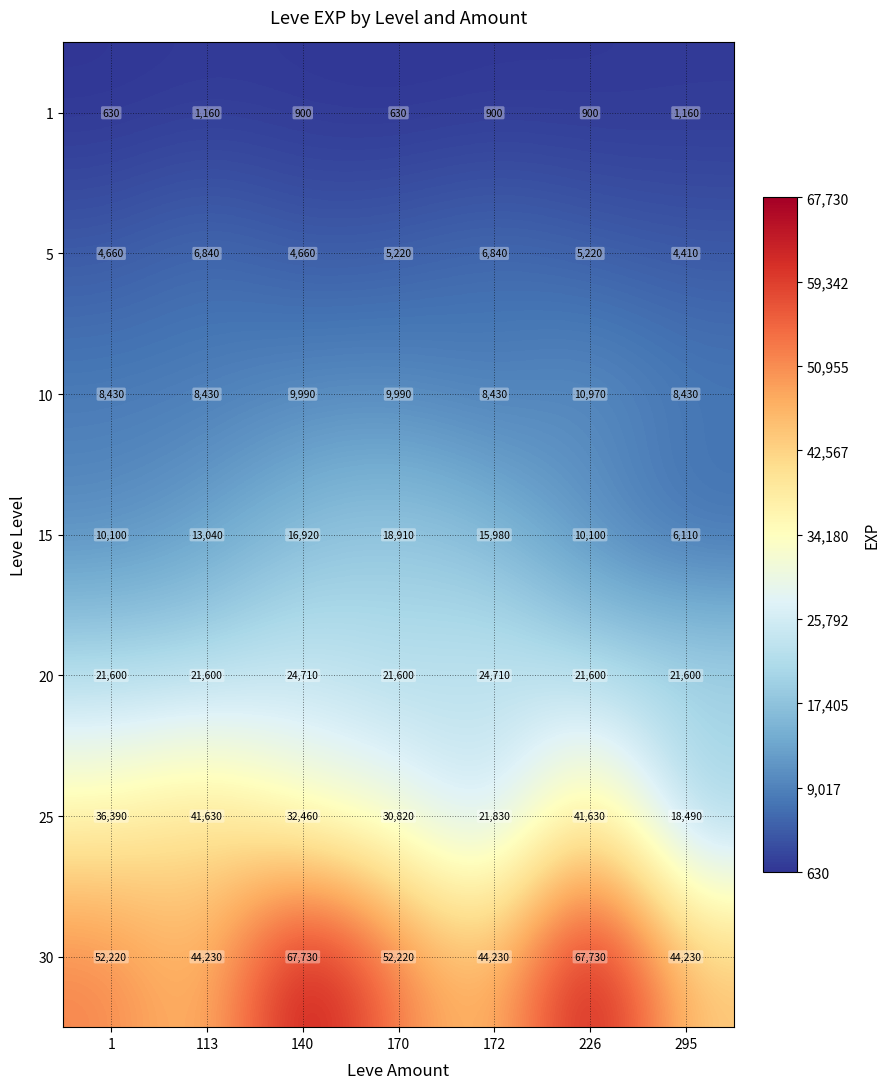

Which series changed the most between 172 and 226?

30